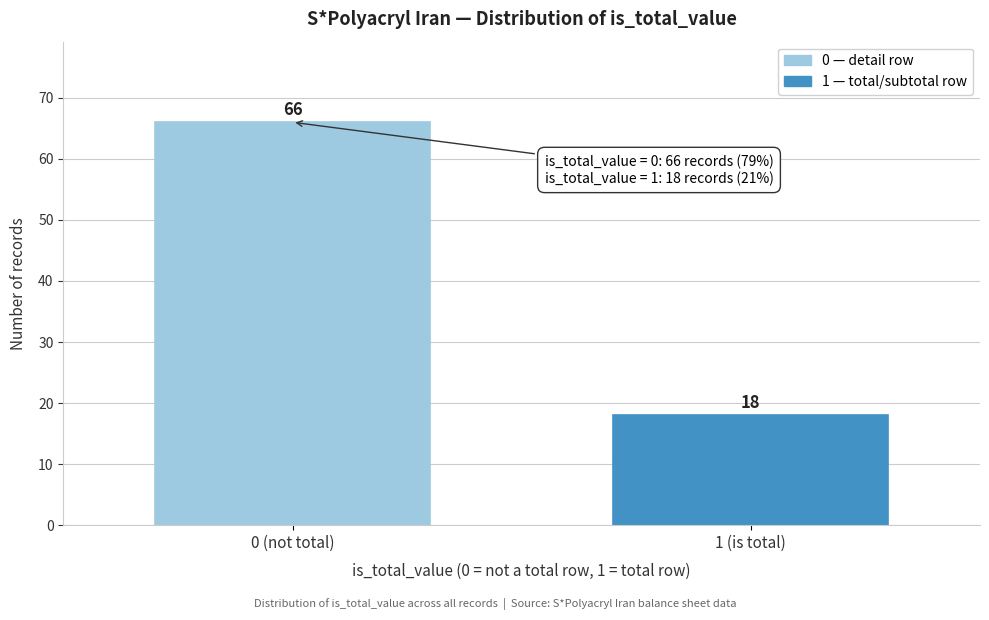

Reading left to right, transcribe all the data shown in this chart.

66	18